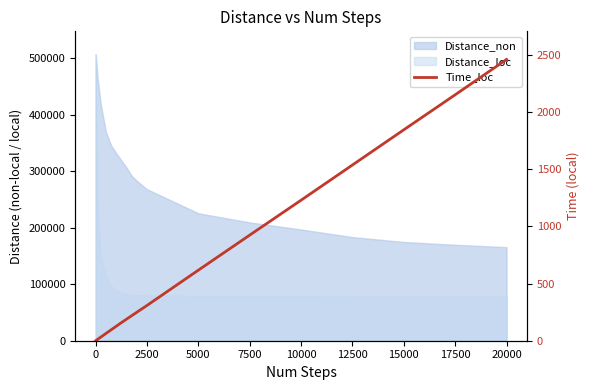

How many data points are less than 248?

9